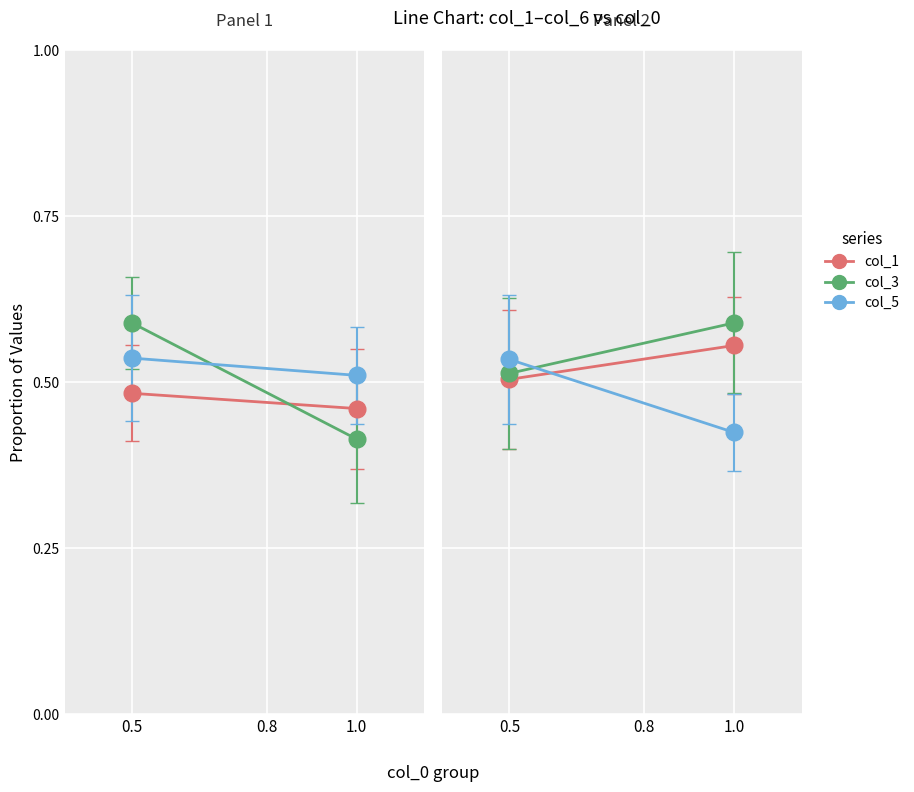

What is the value of the col_5 point at the 1st from the left?

0.5